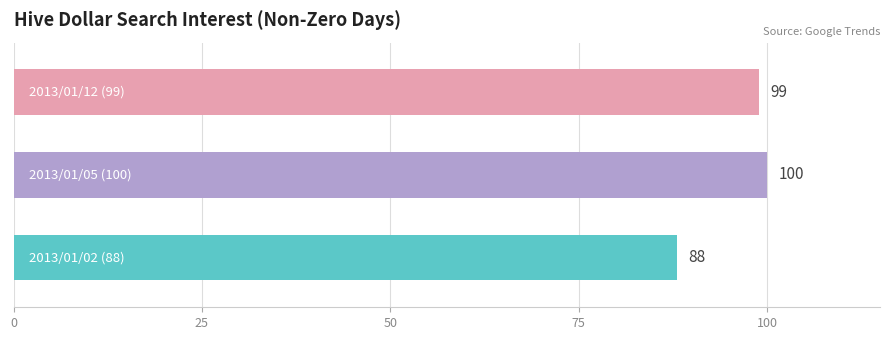

What is the average value?

96